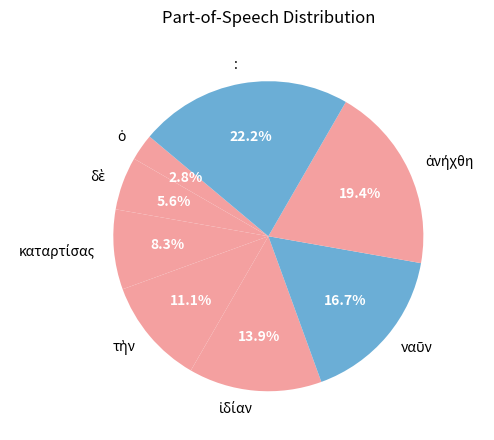

What is the largest slice in the pie chart?

: